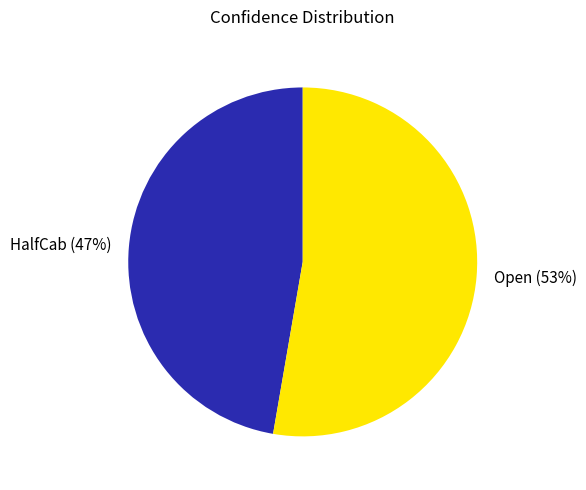

Do HalfCab (47%) and Open (53%) together represent more than half of the pie?

Yes